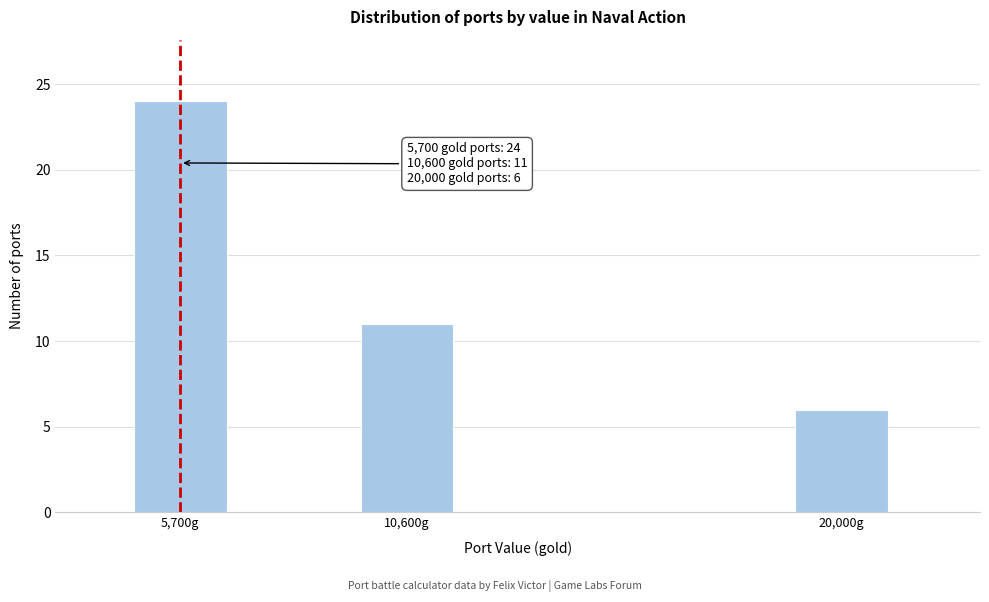

Reading left to right, transcribe all the data shown in this chart.

5,700g=24	10,600g=11	20,000g=6